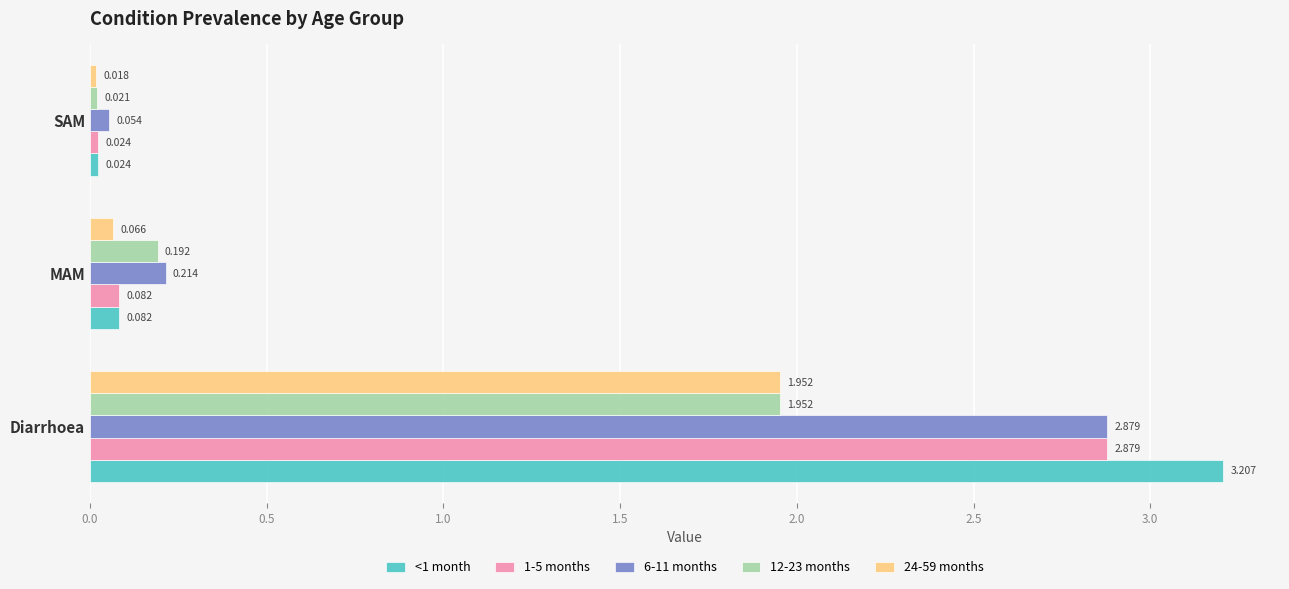

Where is <1 month nearest to the value 1?

MAM